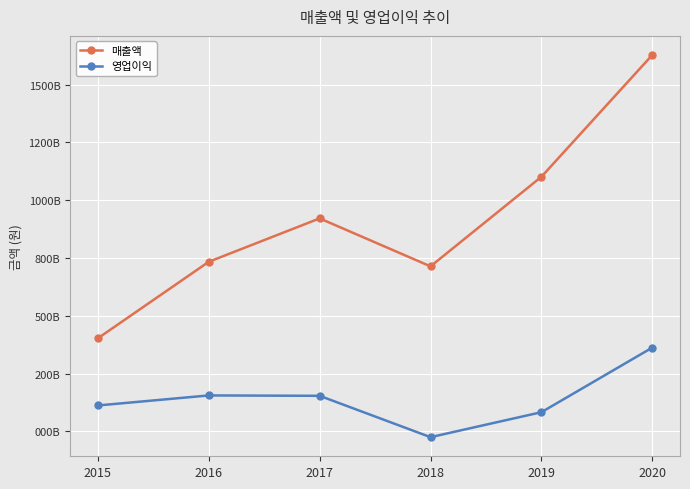

What is the total value across all series at 2015?

514293841457